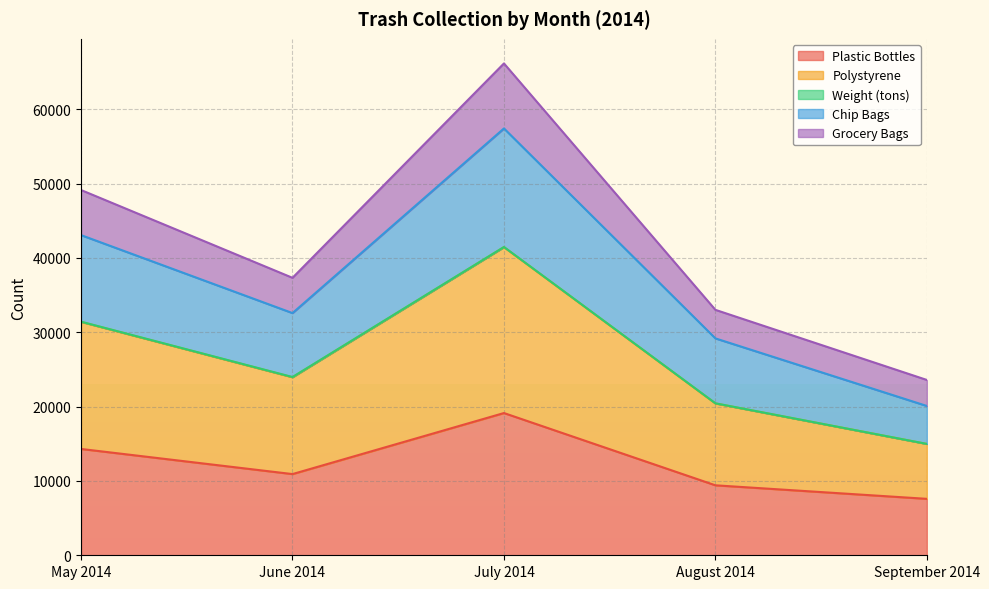

True or false: Chip Bags and Plastic Bottles intersect in this chart.

False